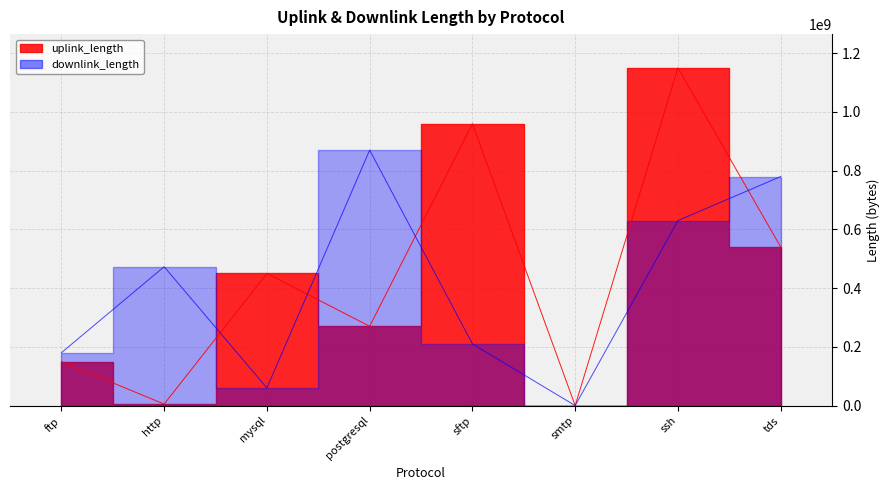

List the series in order of their overall mean, lowest first.

downlink_length, uplink_length